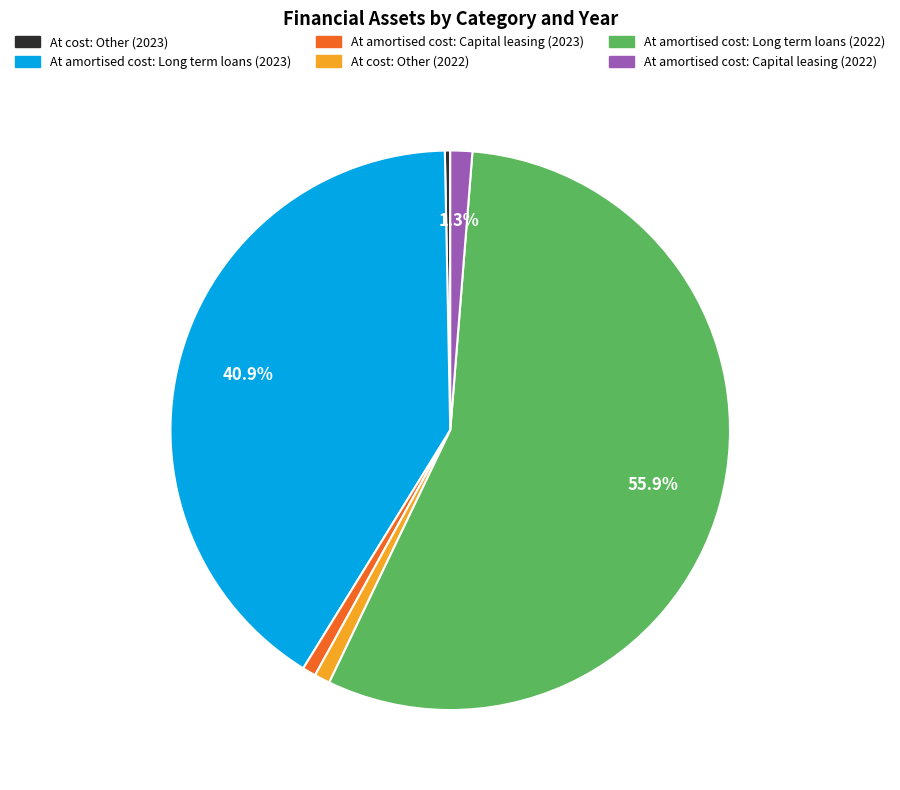

What is the majority slice?

At amortised cost: Long term loans (2022)